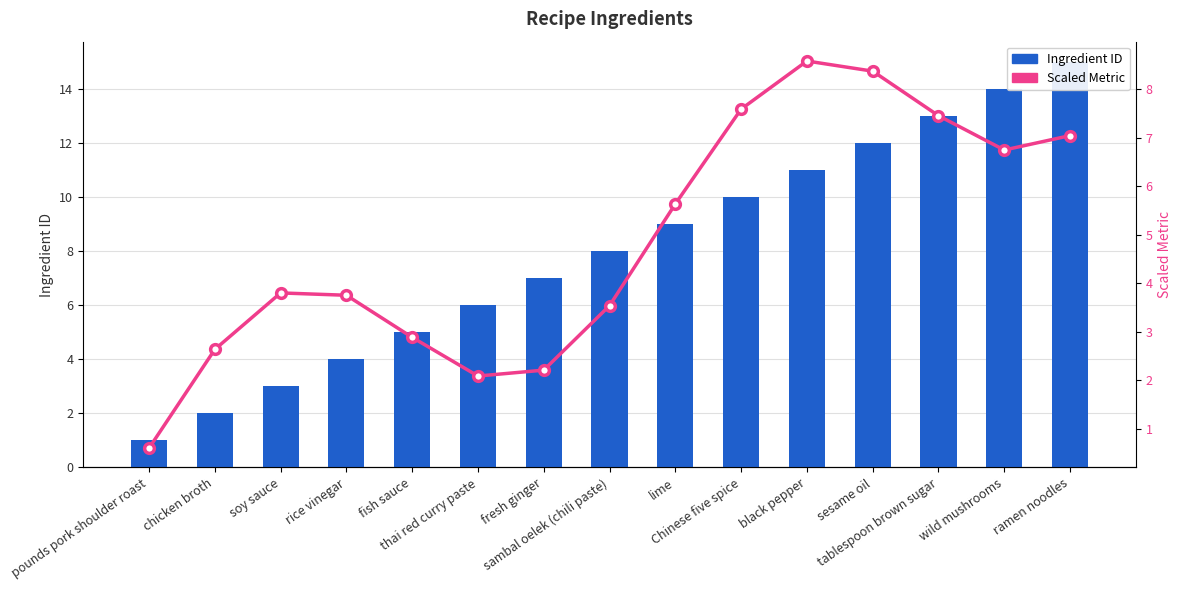

Which series has the largest total across all categories?

Ingredient ID